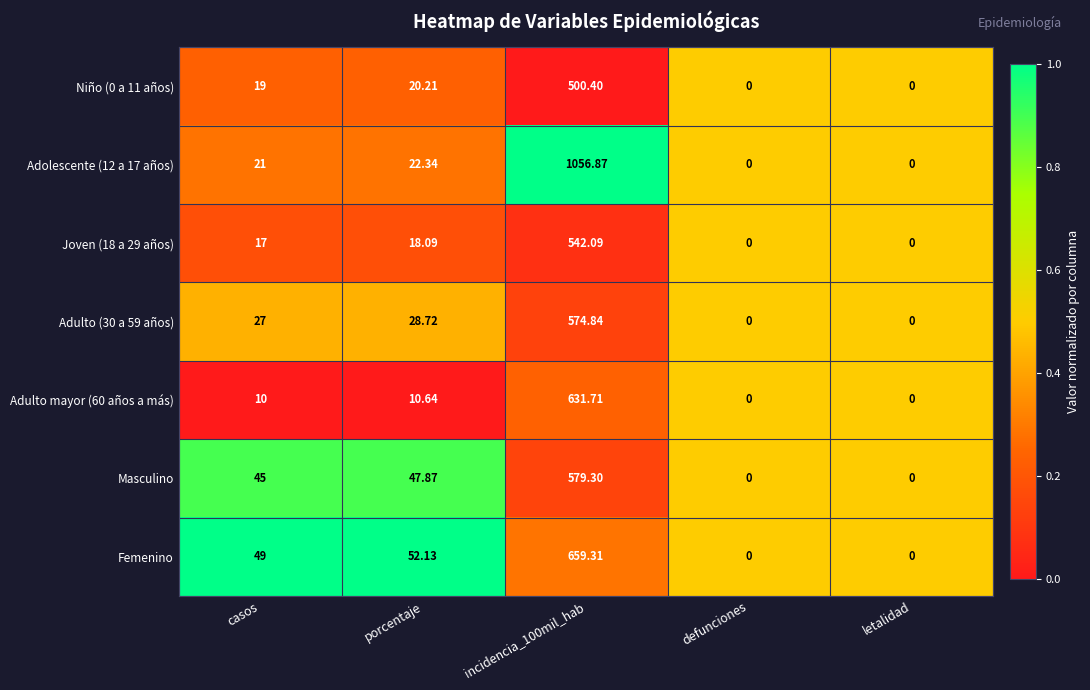

At which label is Niño (0 a 11 años) closest to 250?

porcentaje